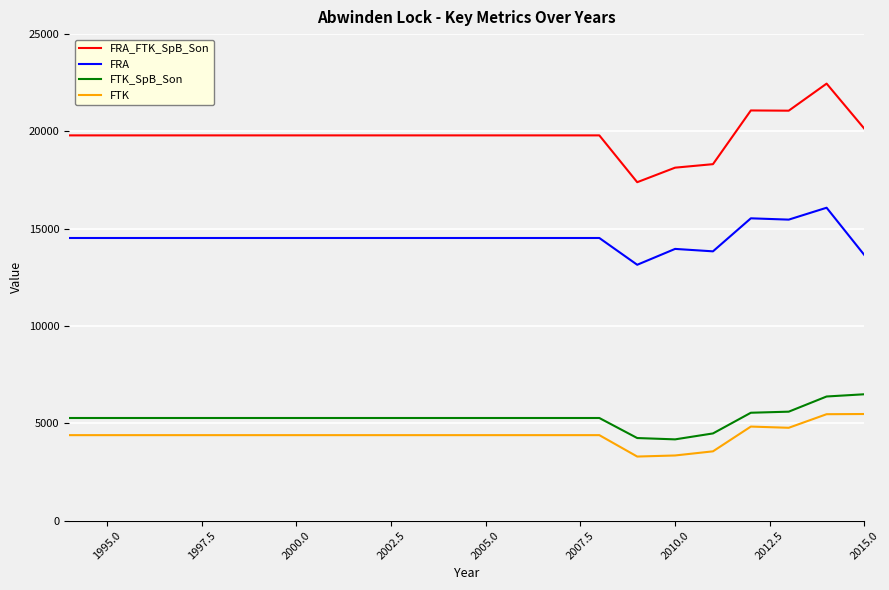

What is the greatest value displayed?

22456